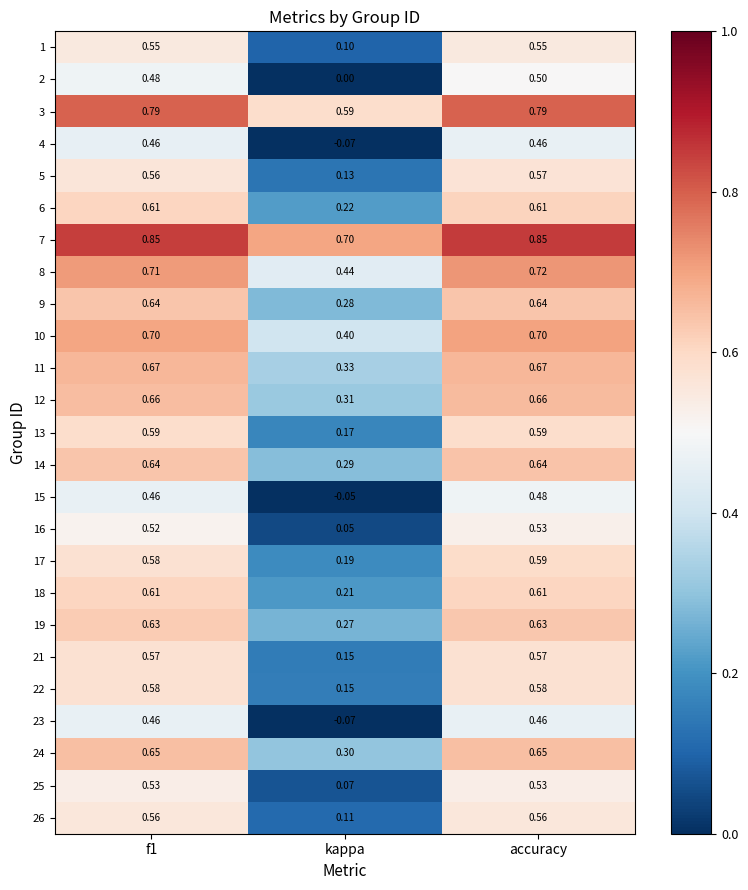

At which category is the sum across all series the highest?

accuracy